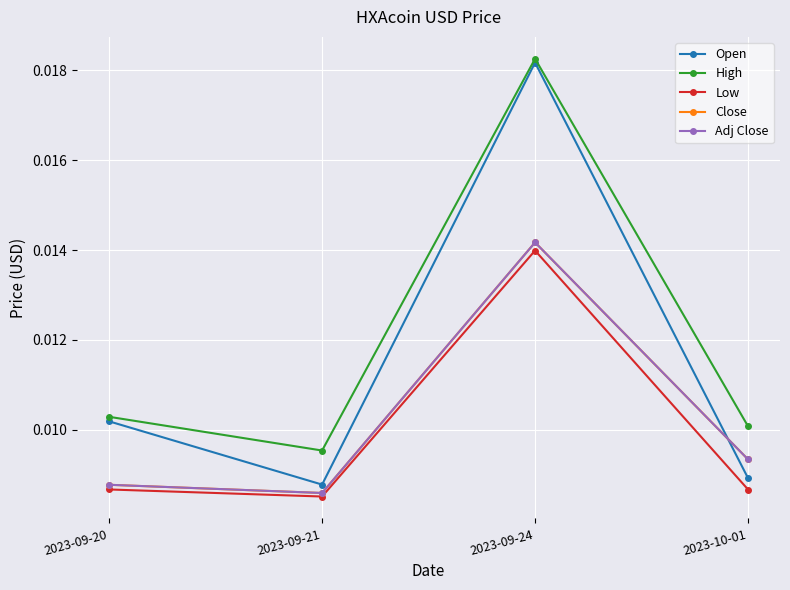

List the labels in order of Adj Close value, smallest first.

2023-09-21, 2023-09-20, 2023-10-01, 2023-09-24